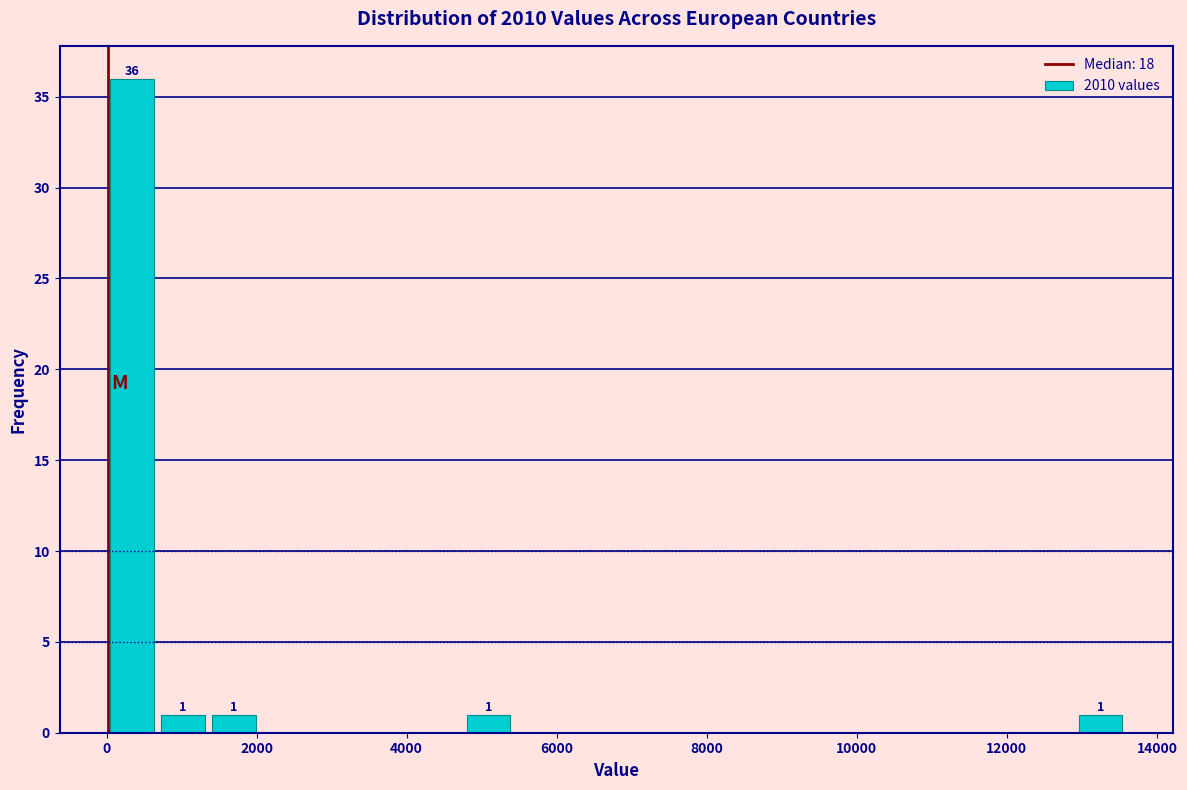

Around what value on the x-axis is the tallest bar? Give the approximate position of its centre, as read against the axis.

400